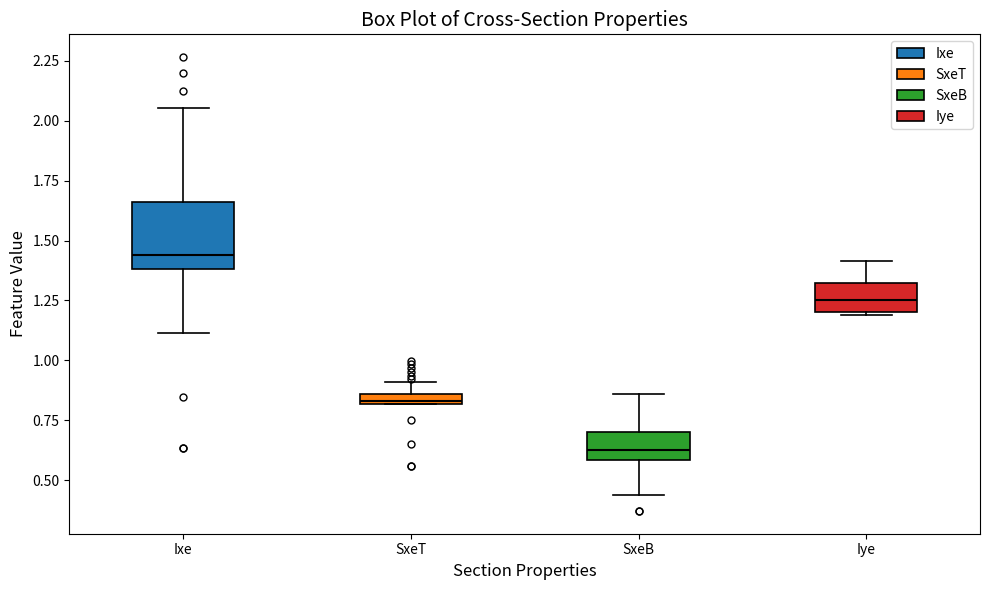

Comparing the boxes themselves (not the whiskers), which one is the tallest?

Ixe